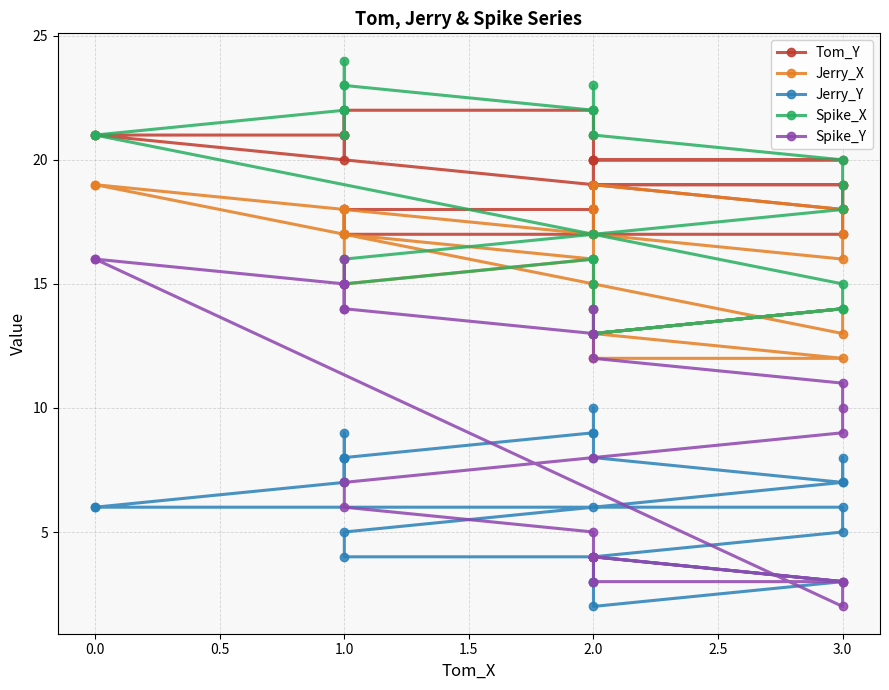

True or false: Spike_Y and Jerry_X cross at least once.

False